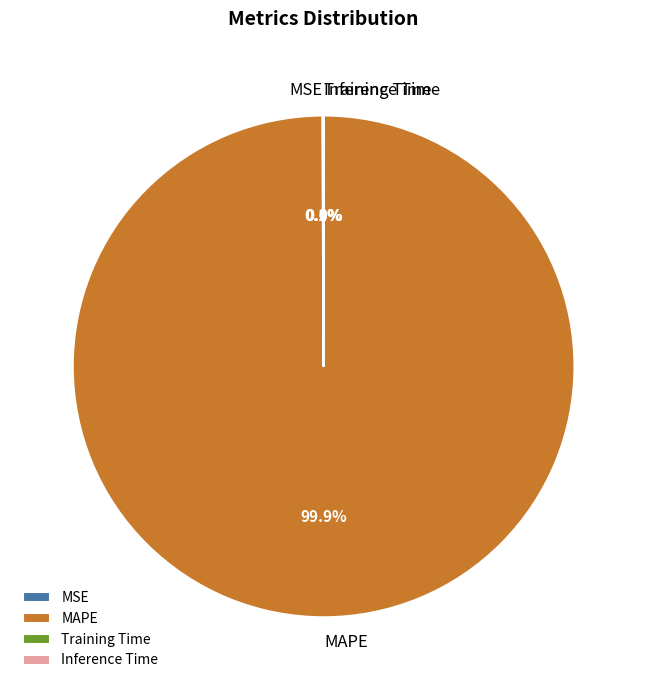

Which category accounts for the majority?

MAPE